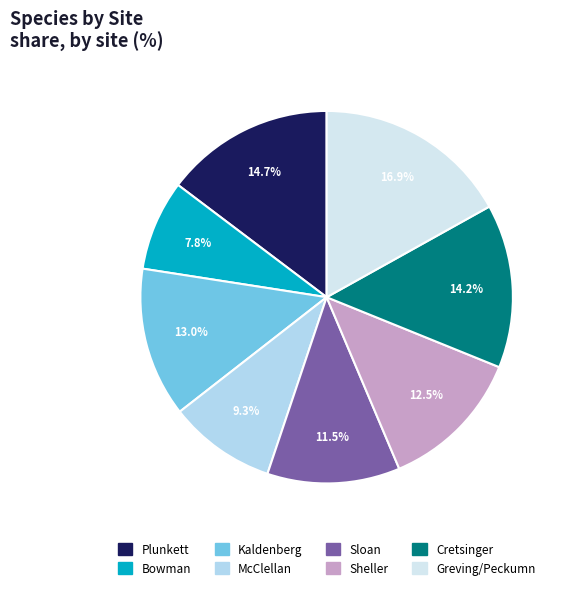

What percentage do McClellan and Greving/Peckumn together represent?

26.2%